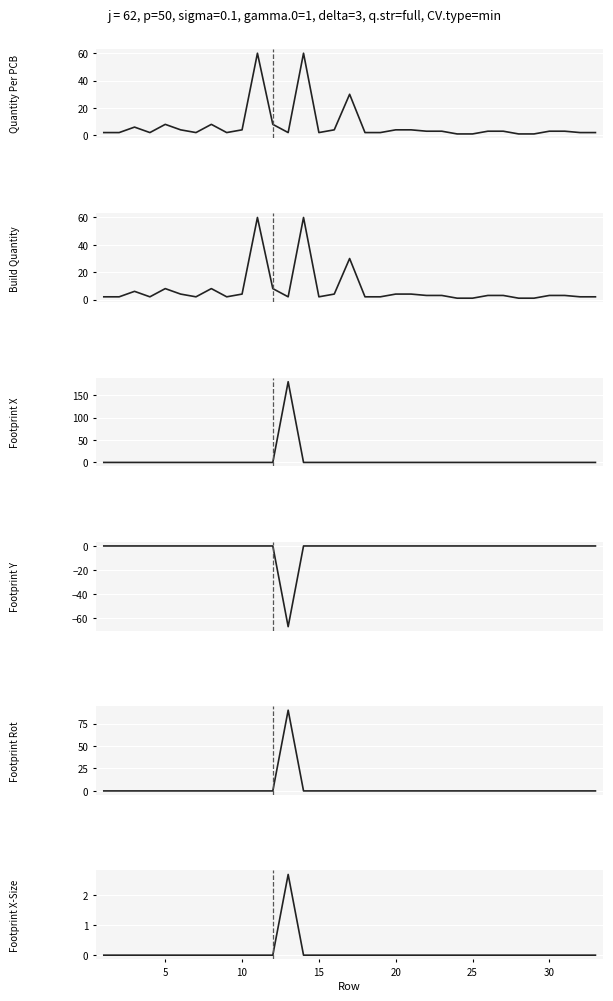

How many interior local peaks does the Build Quantity series have?

6